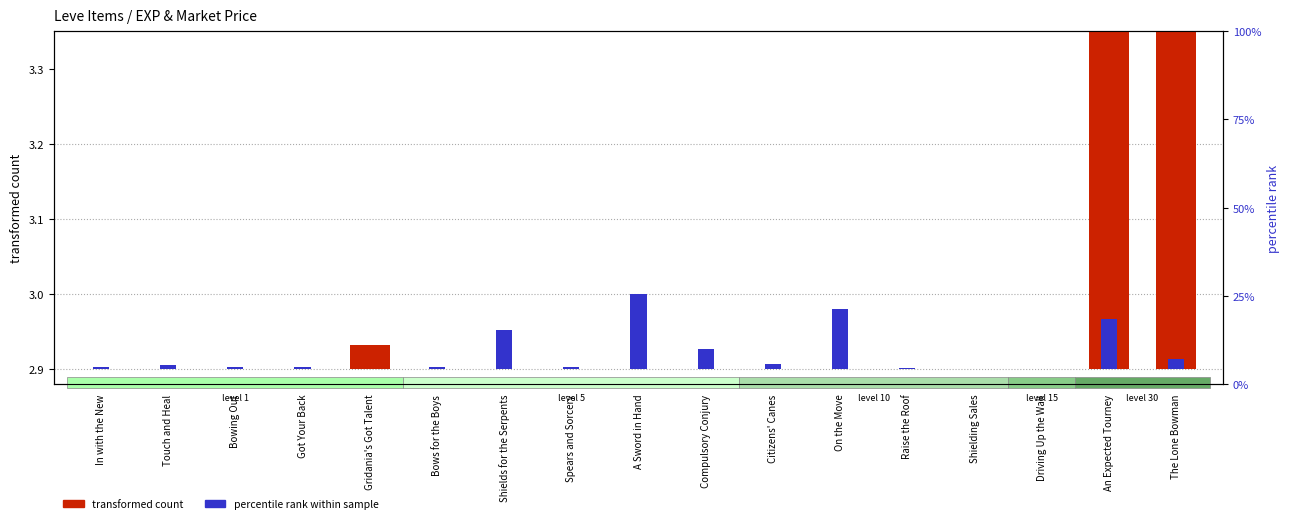

Is the value of percentile rank (Avg Price) at Got Your Back greater than the value of transformed count (Leve EXP) at Spears and Sorcery?

Yes